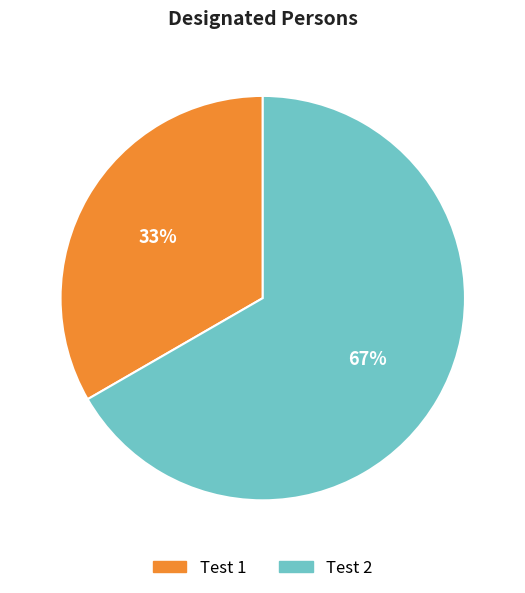

To the nearest percent, what portion does Test 1 represent?

33%